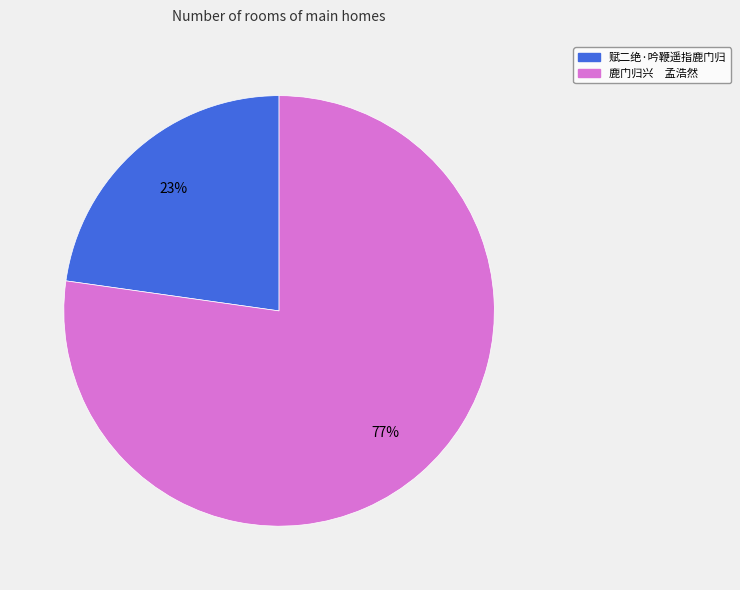

How many slices are in this pie chart?

2